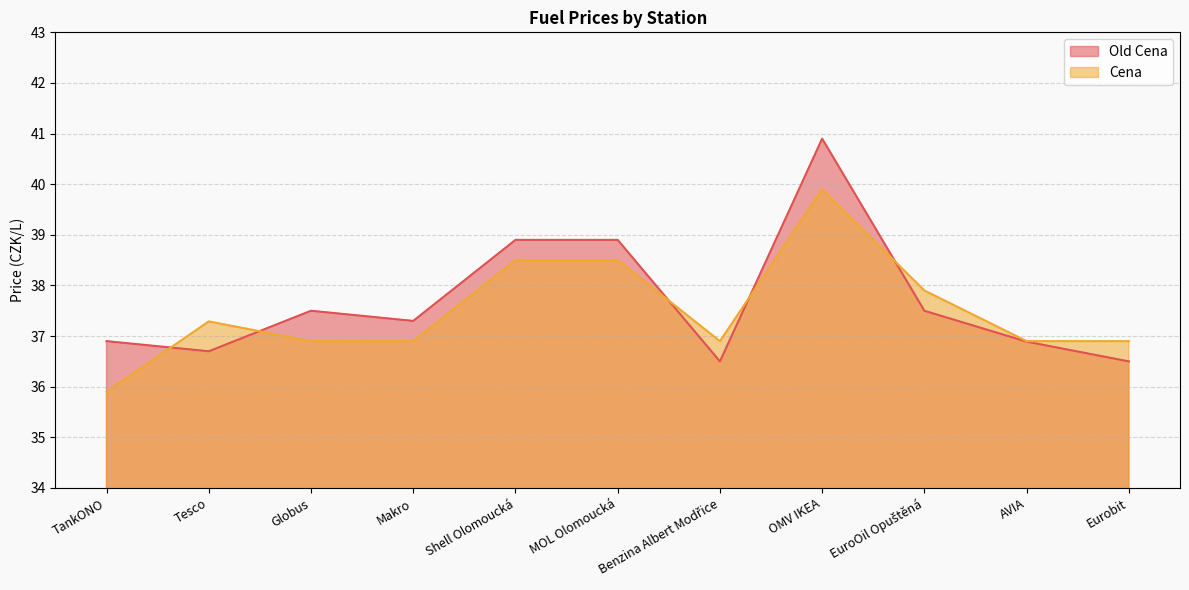

List the labels in order of Cena value, smallest first.

TankONO, Globus, Makro, Benzina Albert Modřice, AVIA, Eurobit, Tesco, EuroOil Opuštěná, Shell Olomoucká, MOL Olomoucká, OMV IKEA